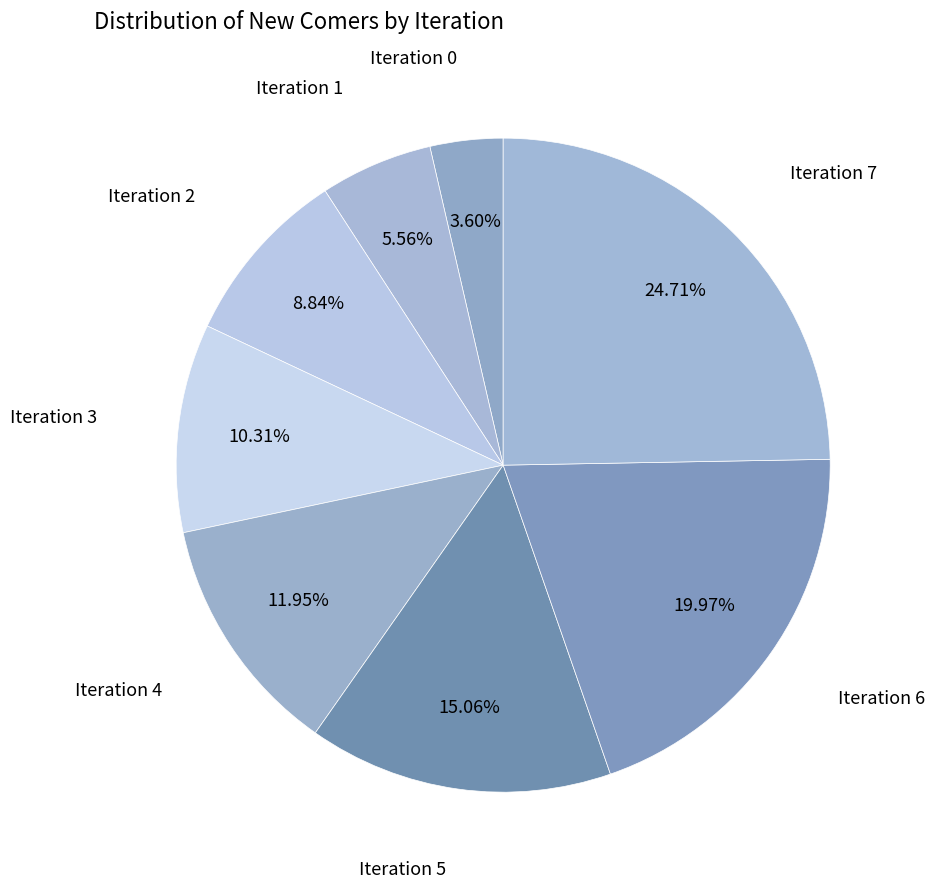

Which slice is the largest?

7